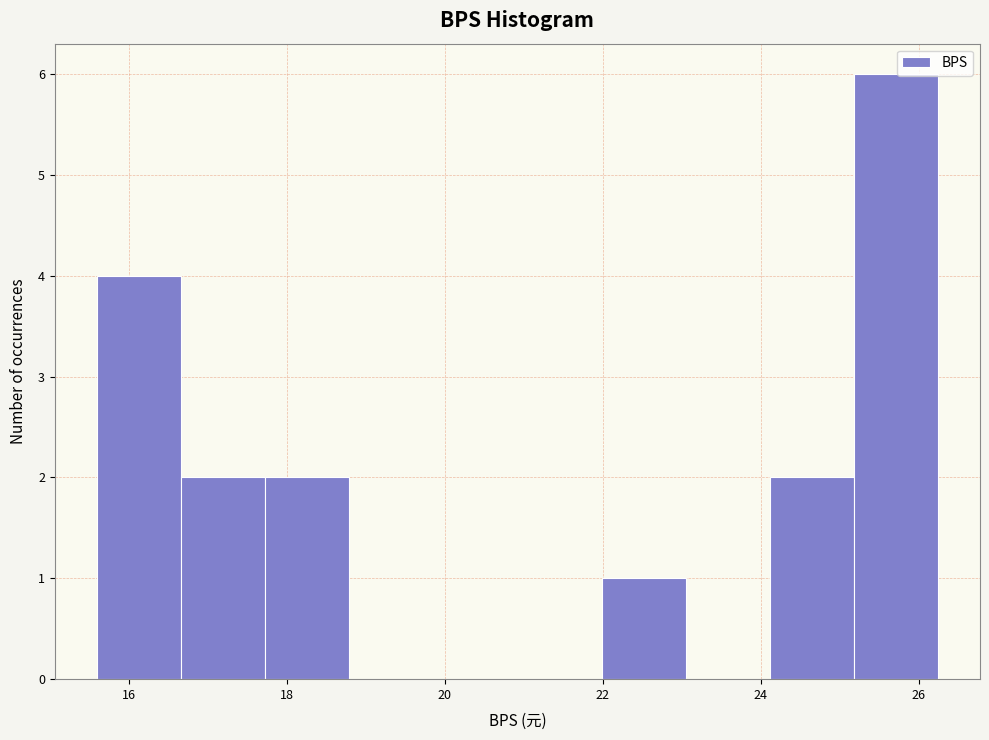

What is the height of the bar covering 17.8 to 18.8 on the x-axis? Neither the bar edges nor the heights are printed on the chart, so give them approximately, as read against the axes.

2